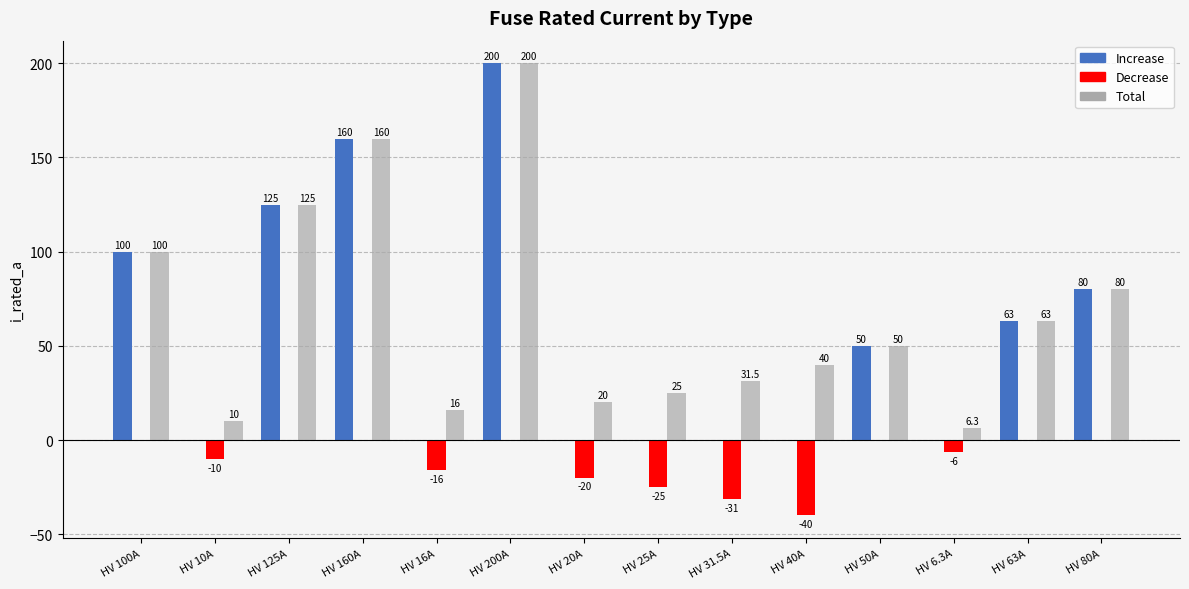

Which category has the highest value across all series?

HV 200A